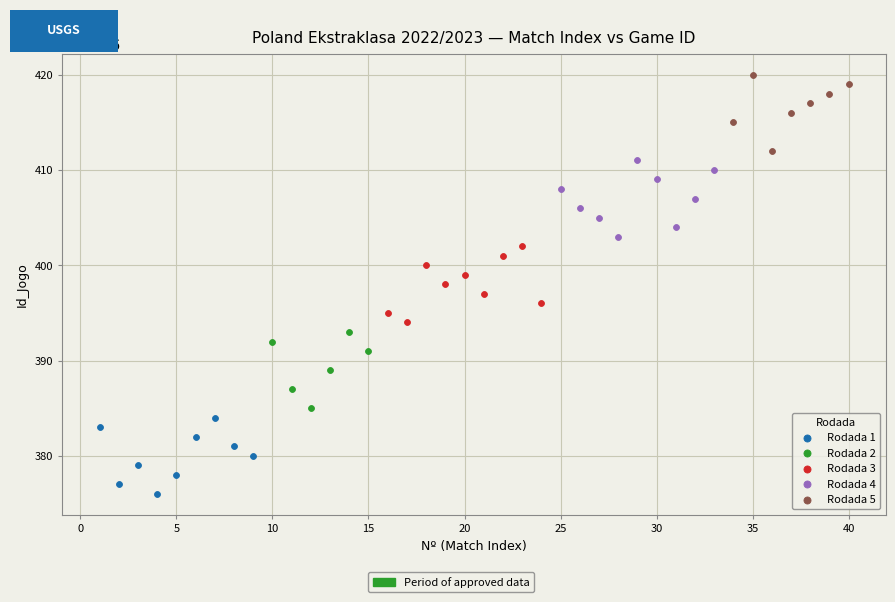

Which series reaches the minimum Y coordinate?

Rodada 1